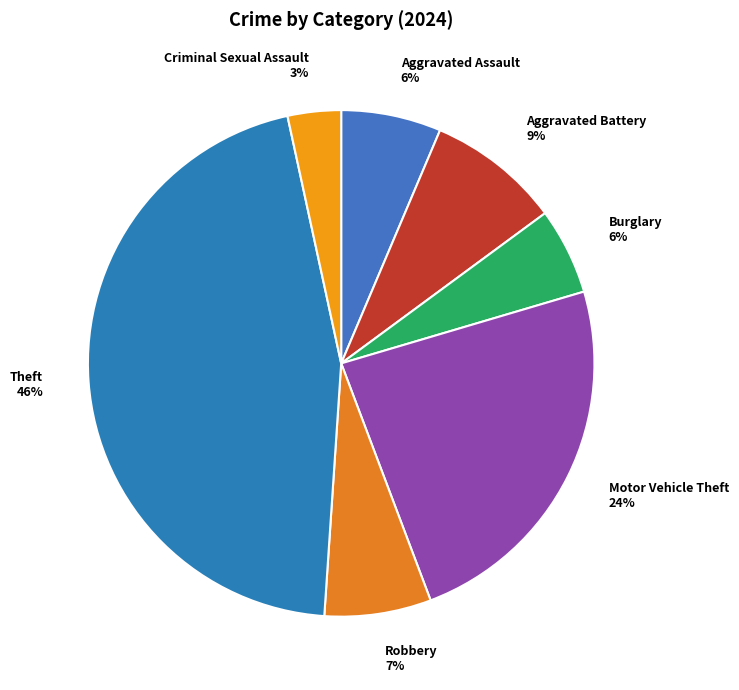

Is Robbery the majority of the pie?

No